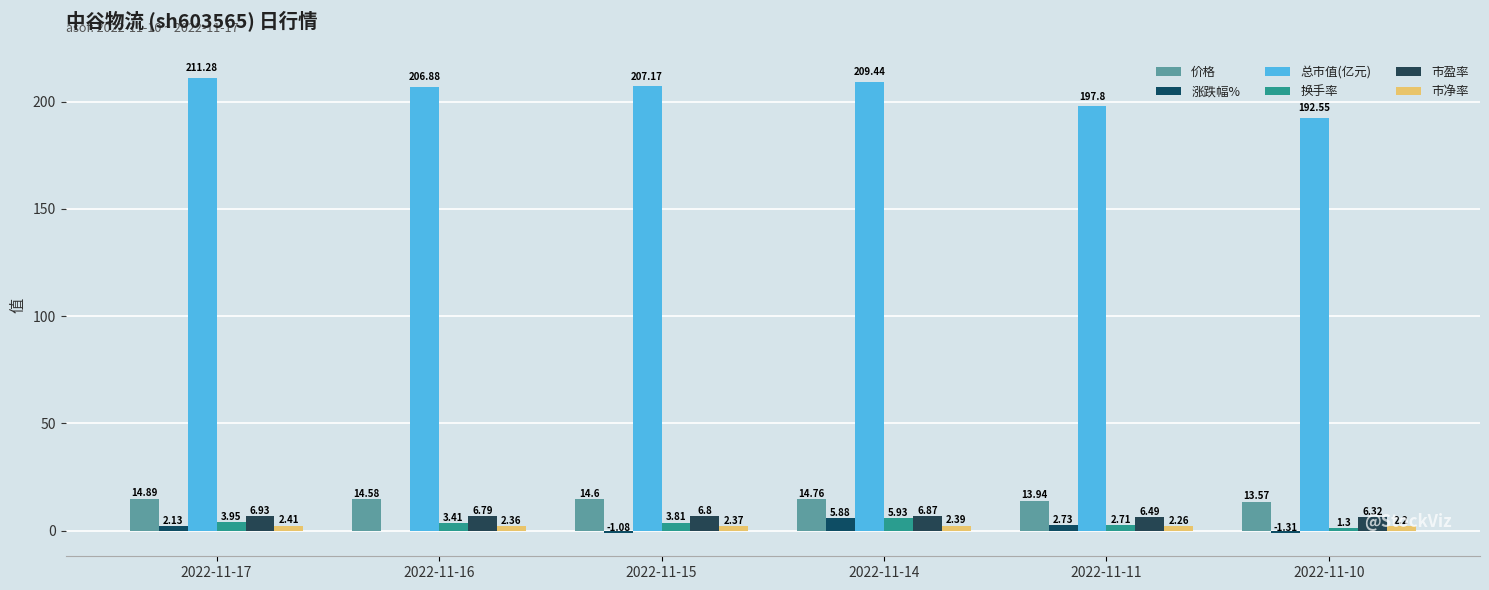

What is the minimum value shown in the chart?

-1.3